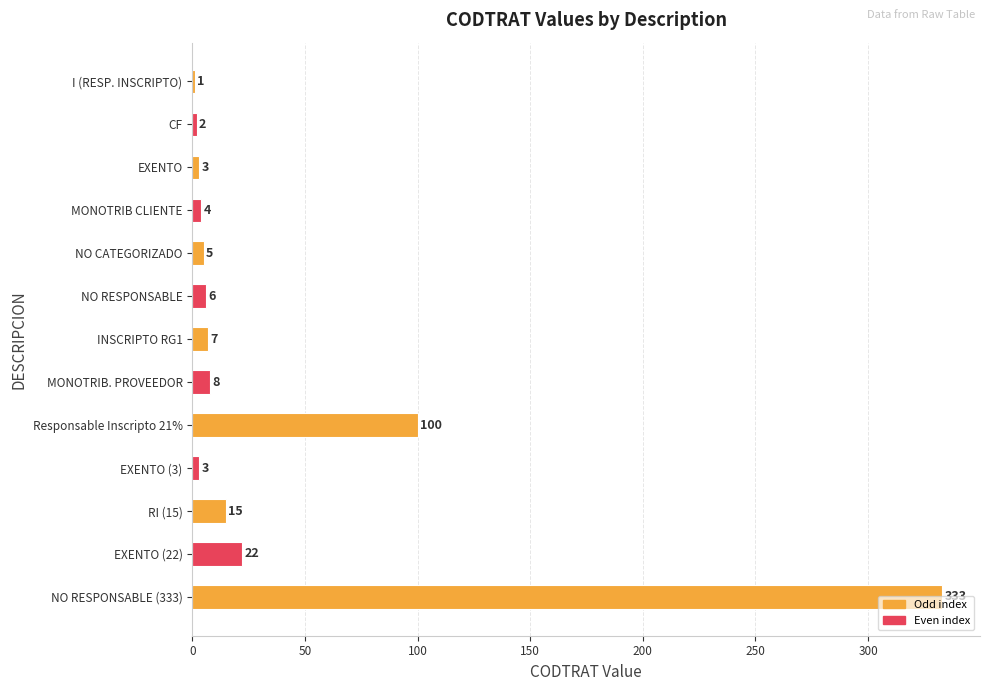

The value at EXENTO (22) is 22. True or false?

True